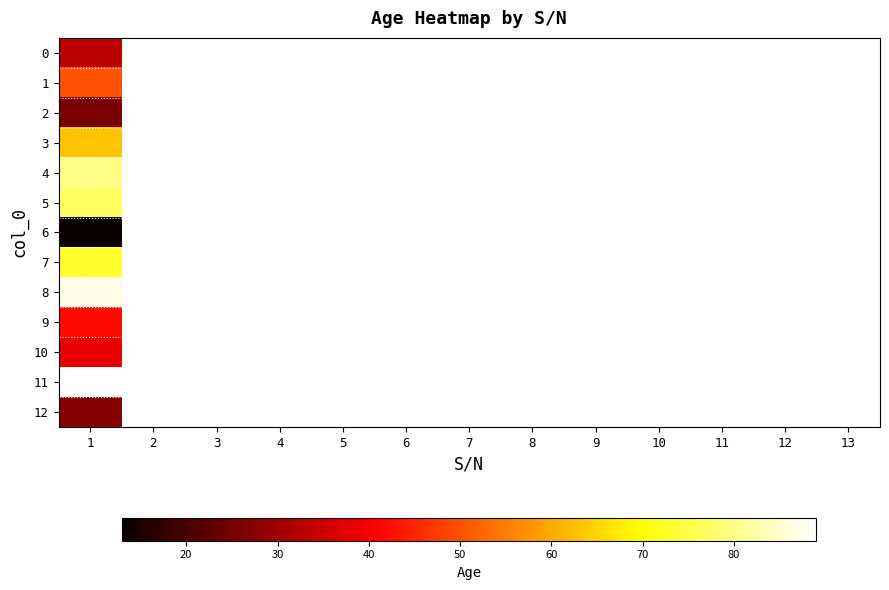

At how many categories does at least one series exceed 88?

1